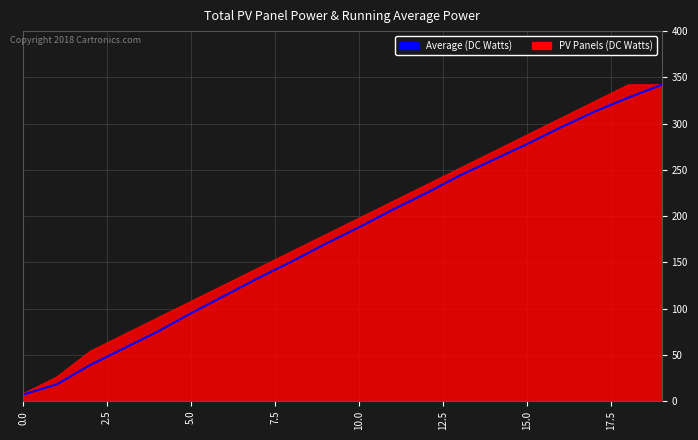

What is the greatest value displayed?

342